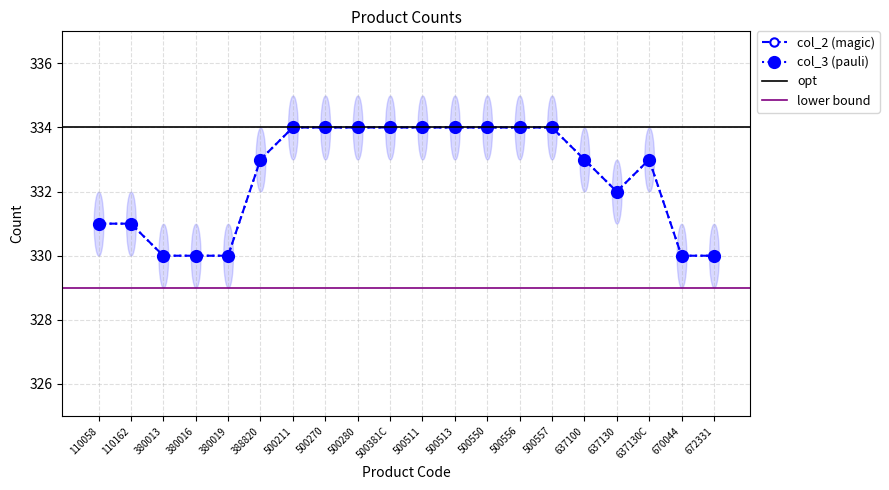

At which label is col_2 closest to 332?

637130